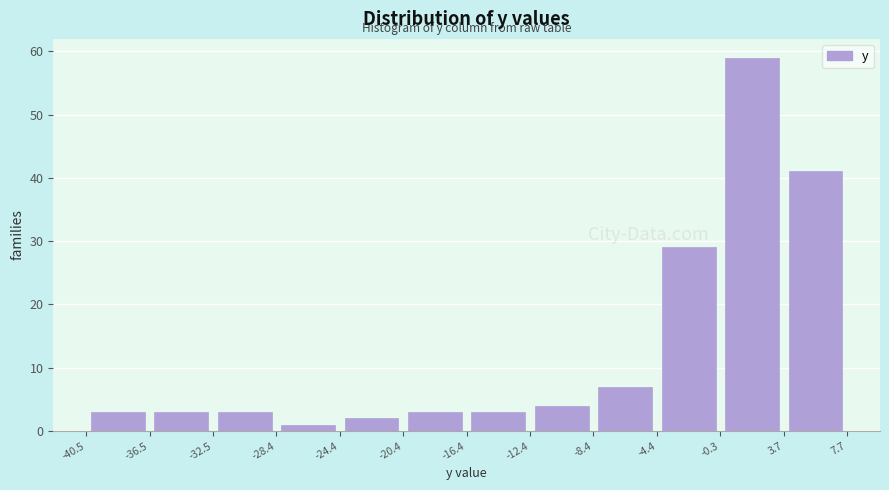

Reading left to right, list every bar in this chart as the range it spans on the x-axis followed by its height. The values are not printed on the chart, so give them approximately, as read against the axis.

-40.5 to -36.5: 3
-36.5 to -32.5: 3
-32.5 to -28.4: 3
-28.4 to -24.4: 1
-24.4 to -20.4: 2
-20.4 to -16.4: 3
-16.4 to -12.4: 3
-12.4 to -8.4: 4
-8.4 to -4.4: 7
-4.4 to -0.3: 29
-0.3 to 3.7: 59
3.7 to 7.7: 41